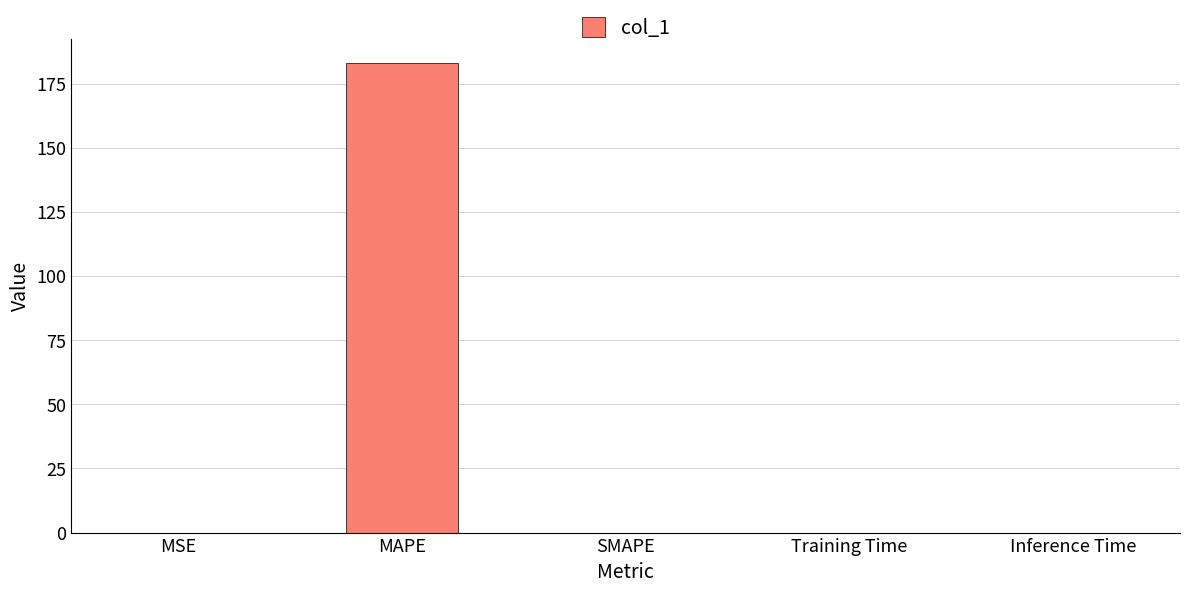

What is the change in value from MAPE to Inference Time?

-183.1